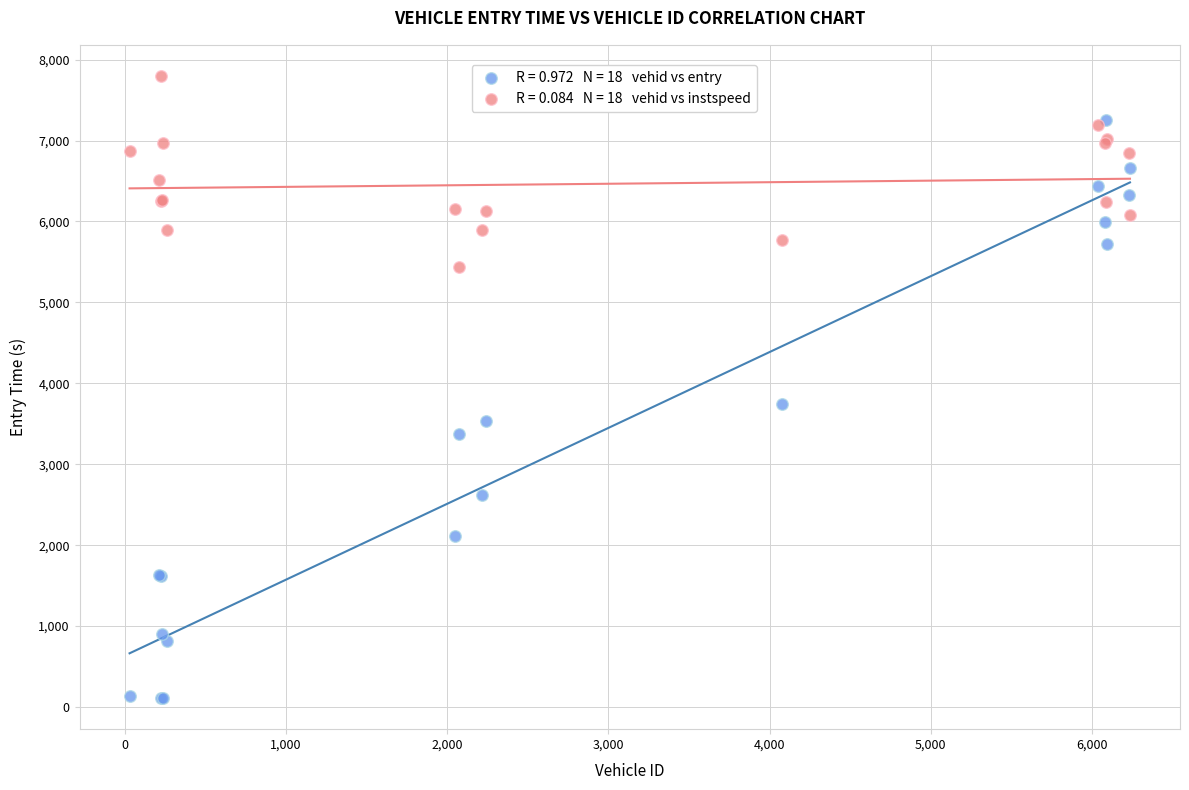

Across all series, what Y value is closest to 3954?

3739.0